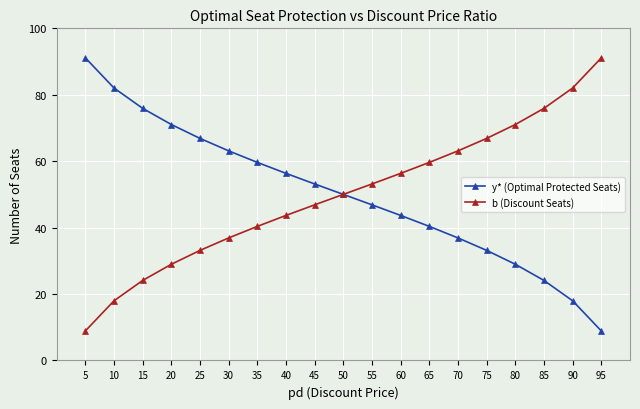

Is it true that b (Discount Seats) equals 24.1 at 15?

True